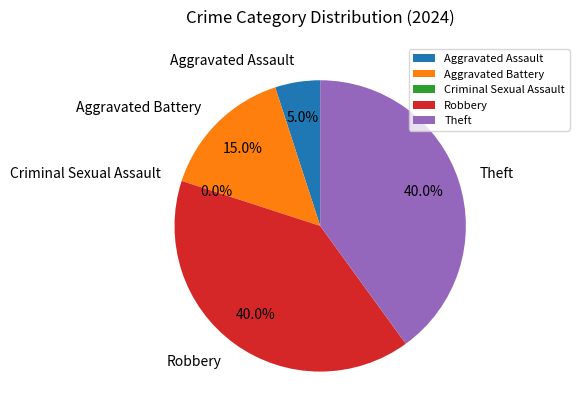

To the nearest percent, what is the difference between the Criminal Sexual Assault and Aggravated Assault slice percentages?

5%